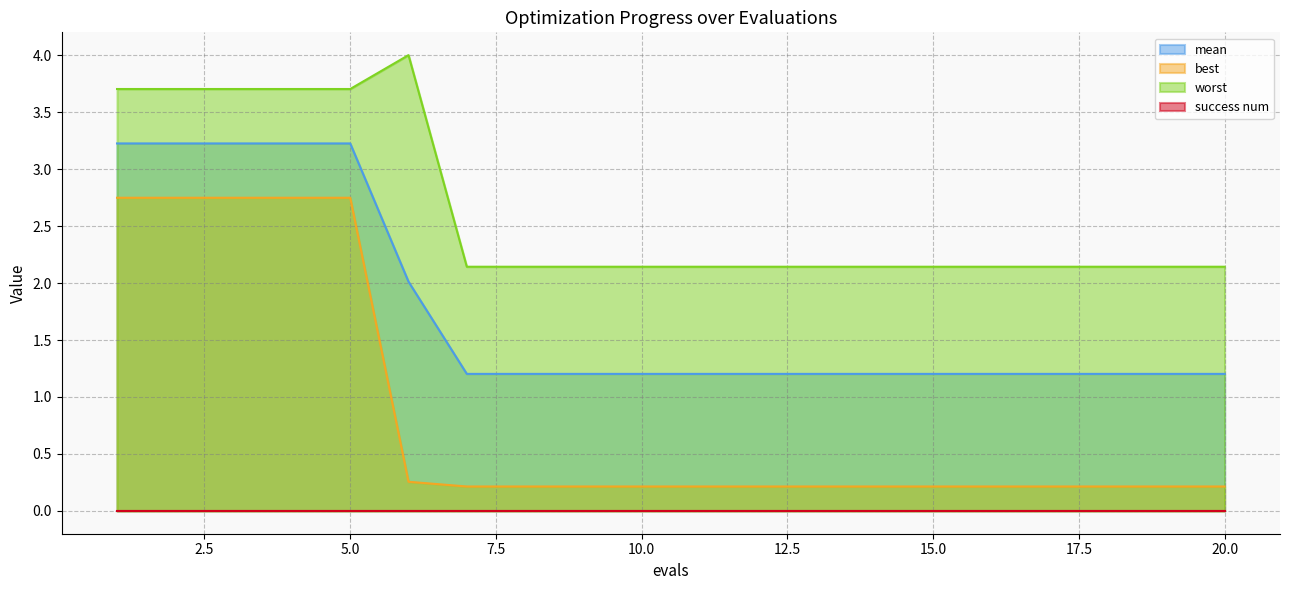

What is the greatest value displayed?

4.0